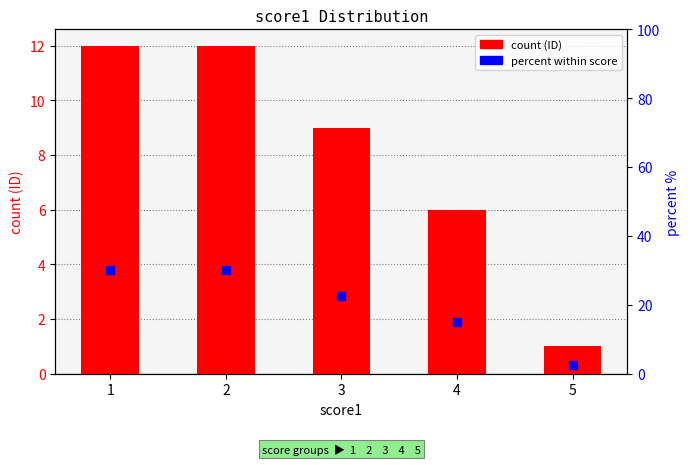

At how many categories does at least one series exceed 9?

4